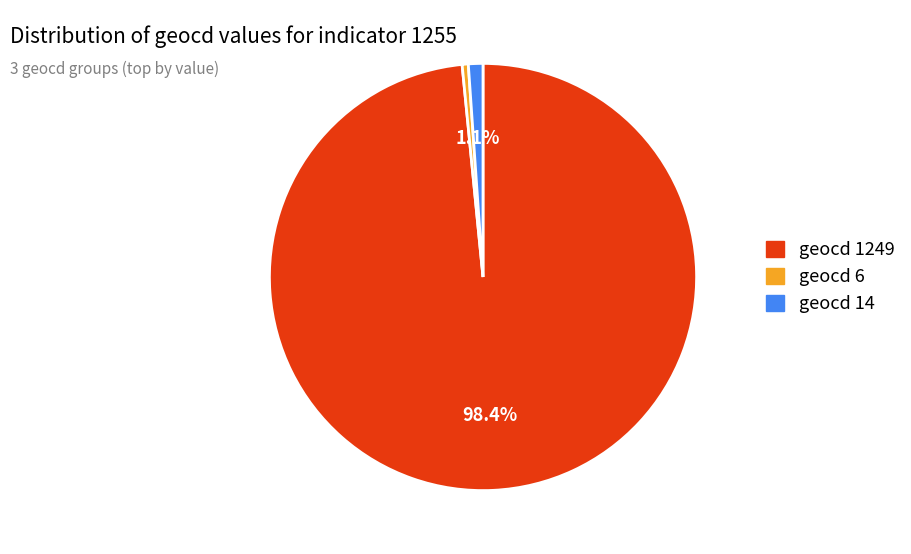

Rank the categories by value from lowest to highest.

geocd 6, geocd 14, geocd 1249